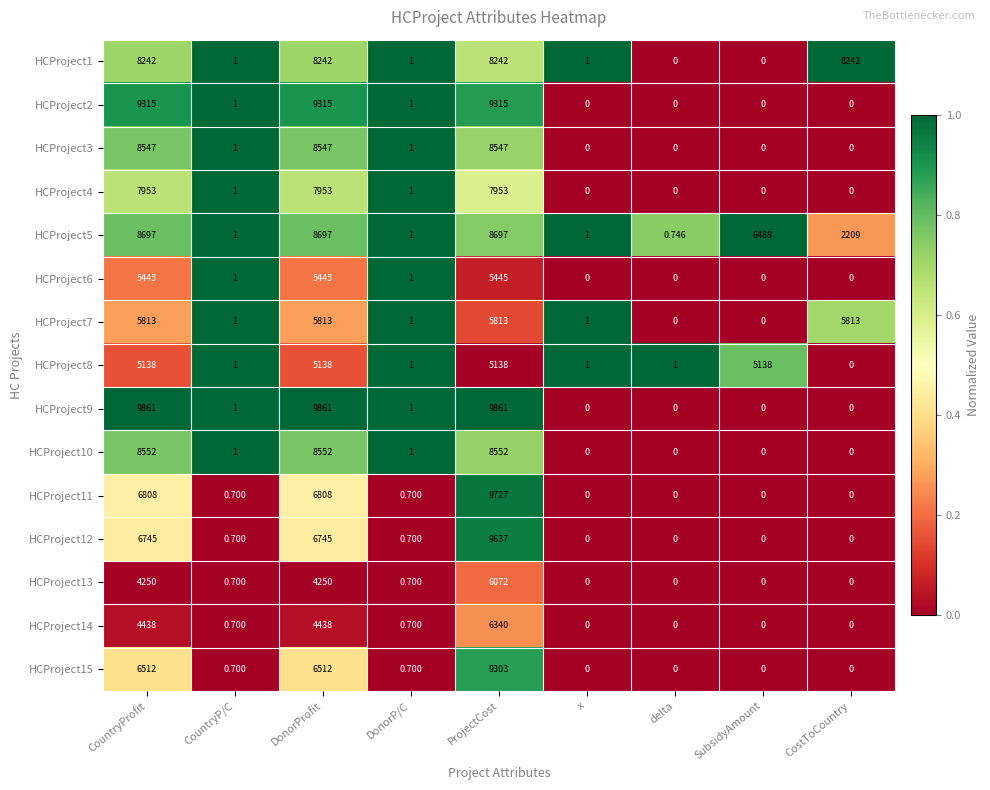

Where does the HCProject5 series first go above 2209?

CountryProfit